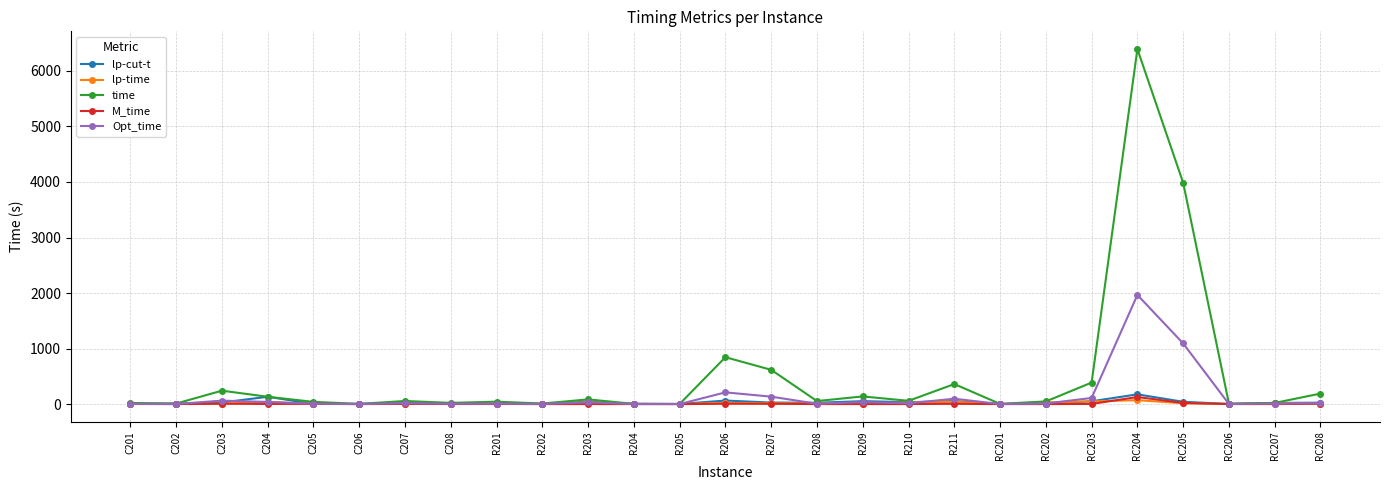

Which series has the widest spread of values?

time